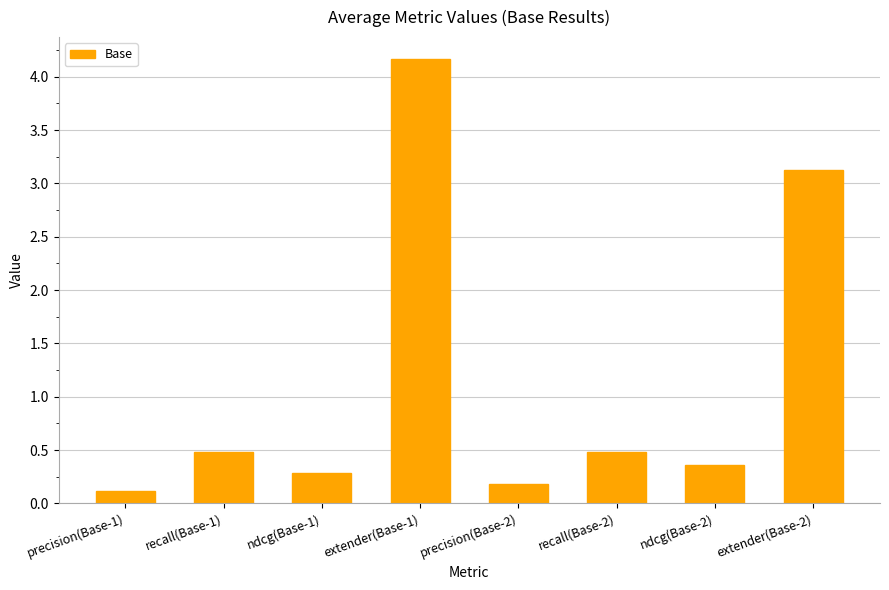

What is the maximum value shown in the chart?

4.2